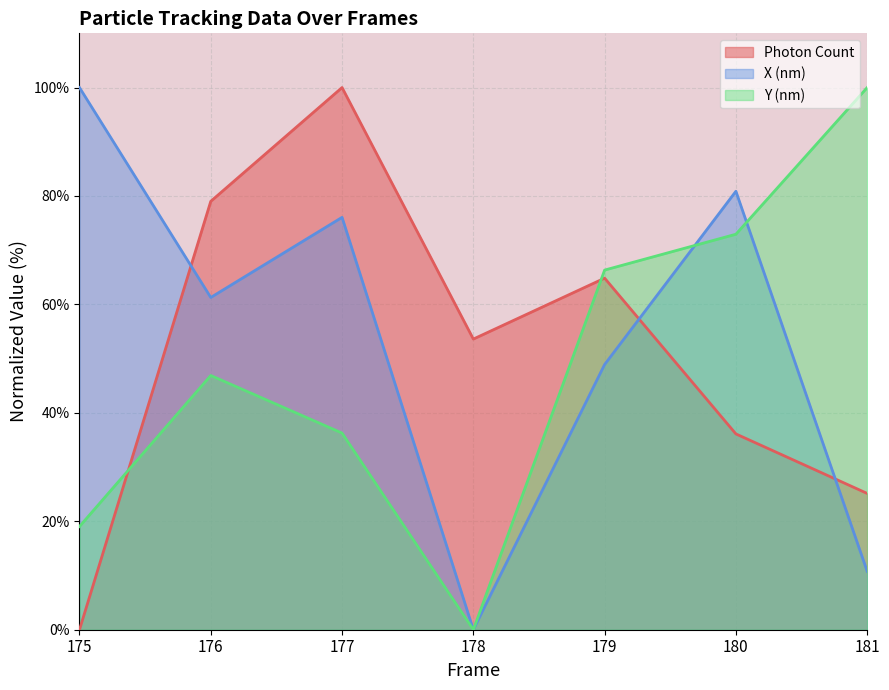

What is the greatest value displayed?

100.0